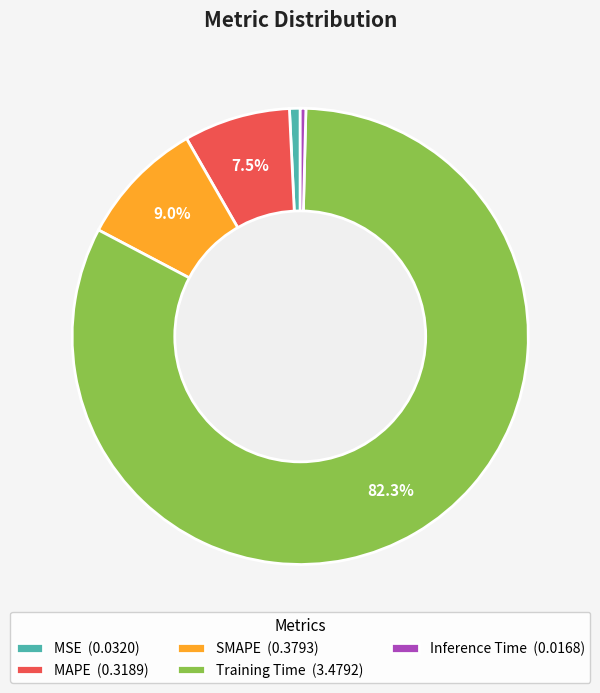

How many slices are in this pie chart?

5